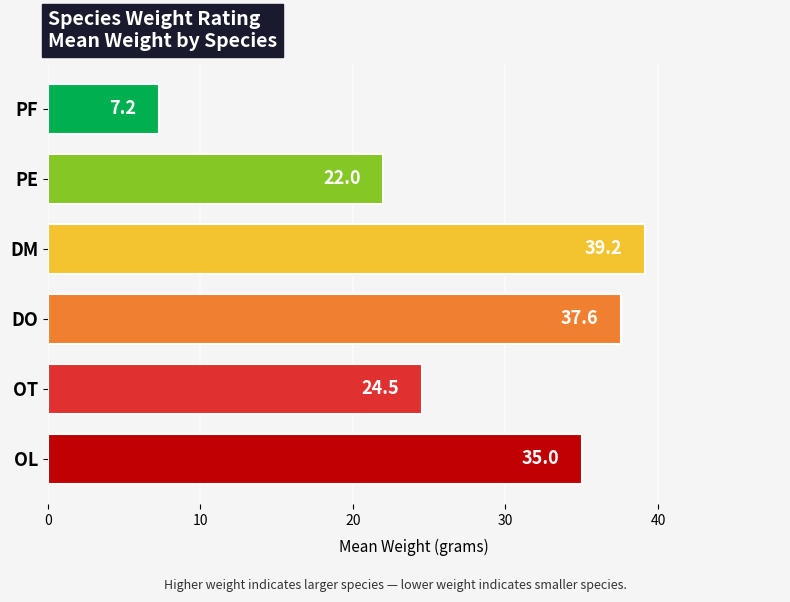

Are the bars horizontal?

Yes